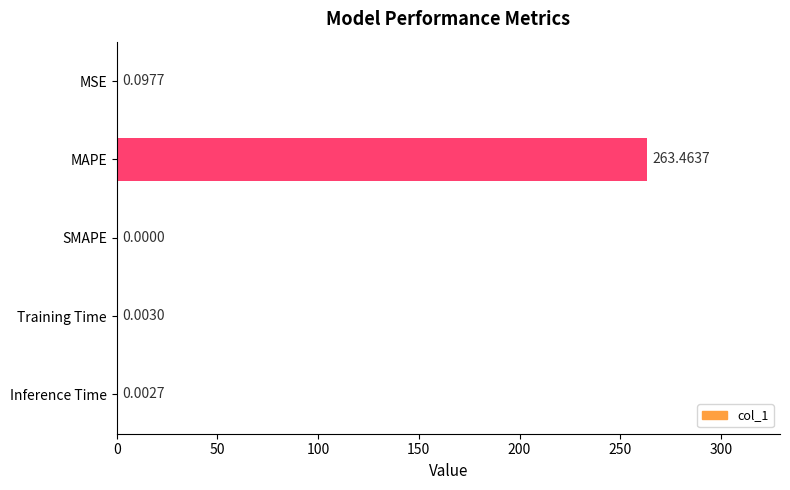

What is the sum of all values?

263.6